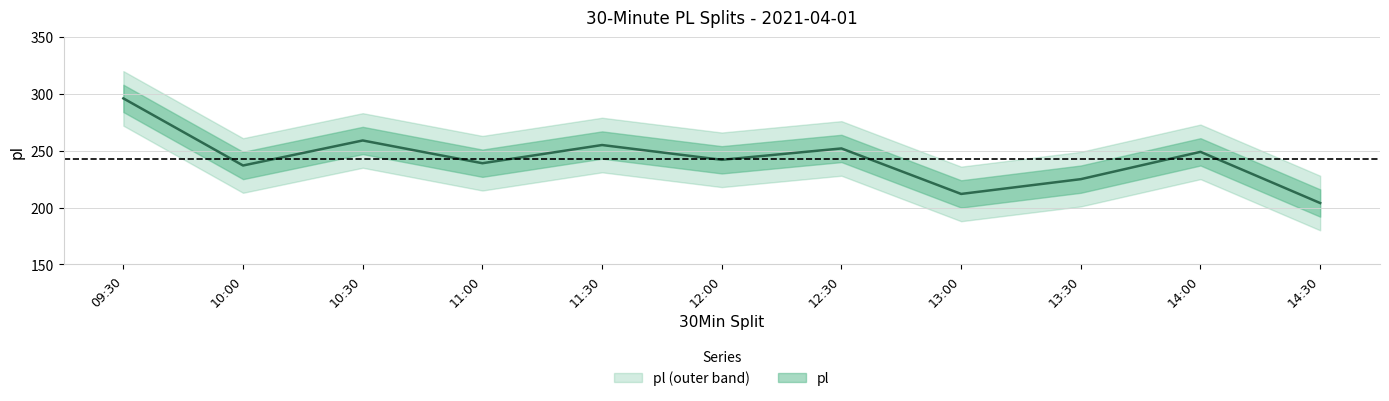

What is the label of the 5th point from the left?

11:30